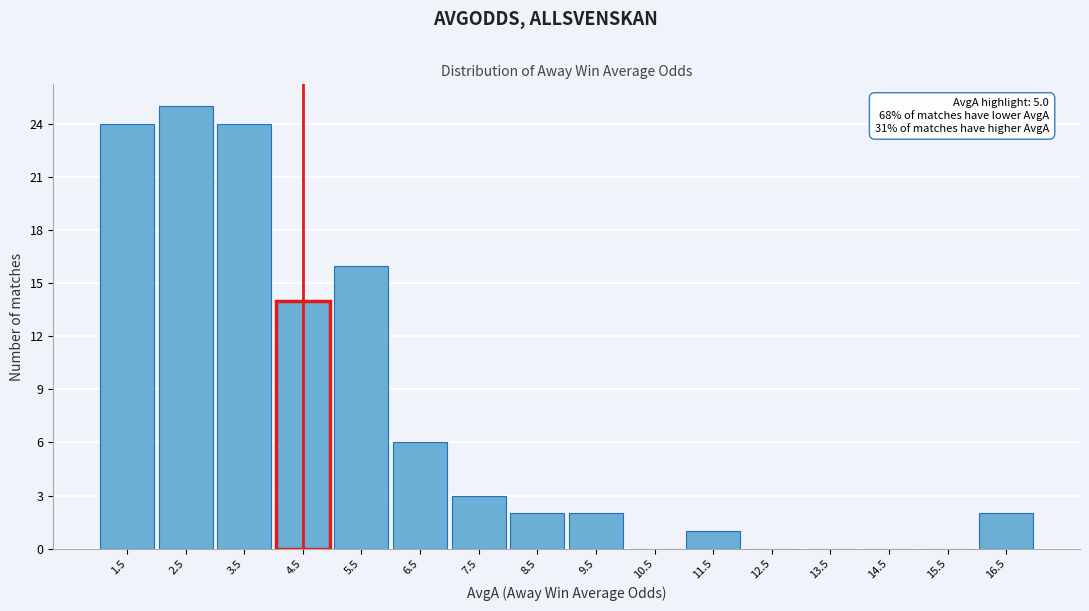

Reading left to right, transcribe all the data shown in this chart.

1.5=24	2.5=25	3.5=24	4.5=14	5.5=16	6.5=6	7.5=3	8.5=2	9.5=2	10.5=0	11.5=1	12.5=0	13.5=0	14.5=0	15.5=0	16.5=2